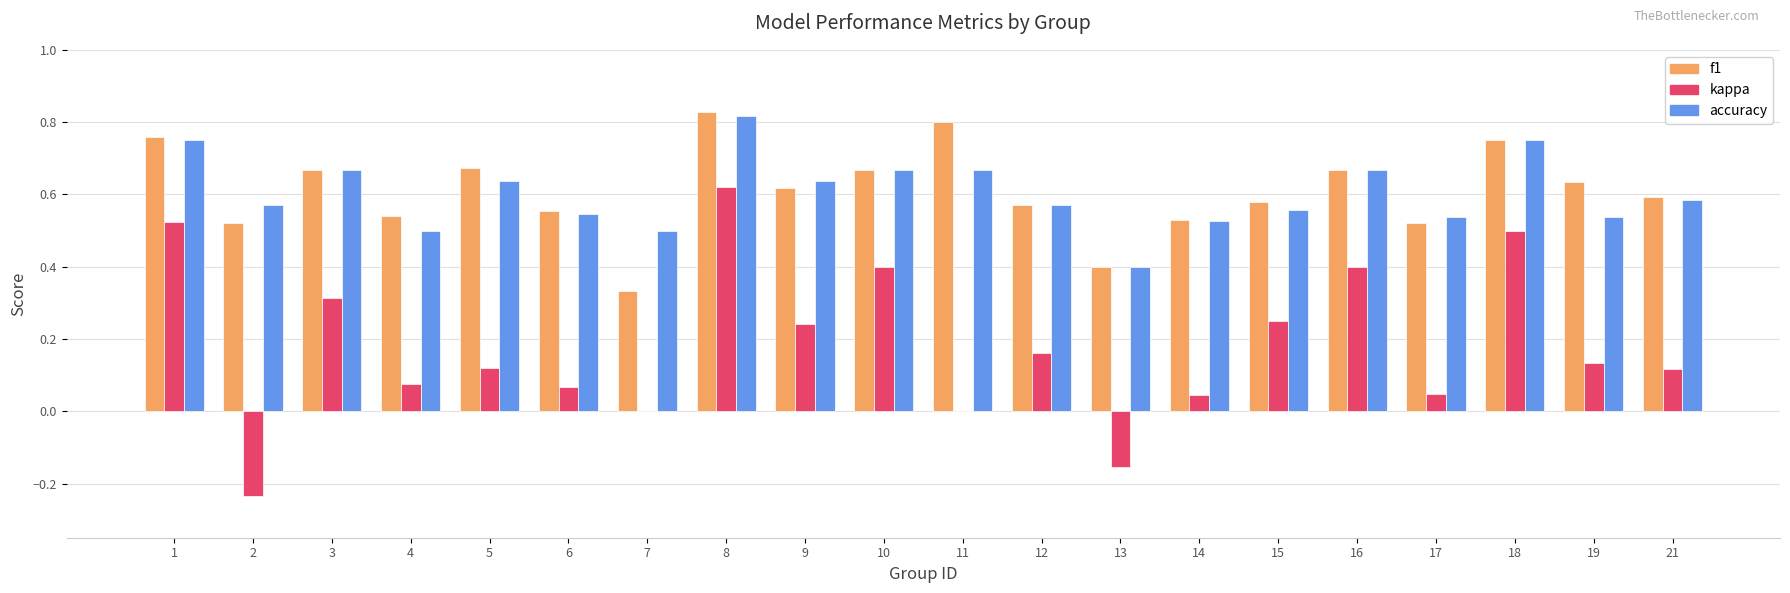

Between 10 and 21, which series saw the biggest shift?

kappa